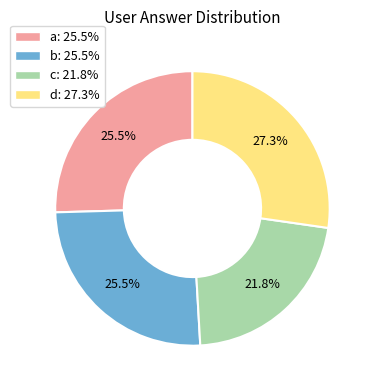

What percentage do c and b together represent?

47.3%